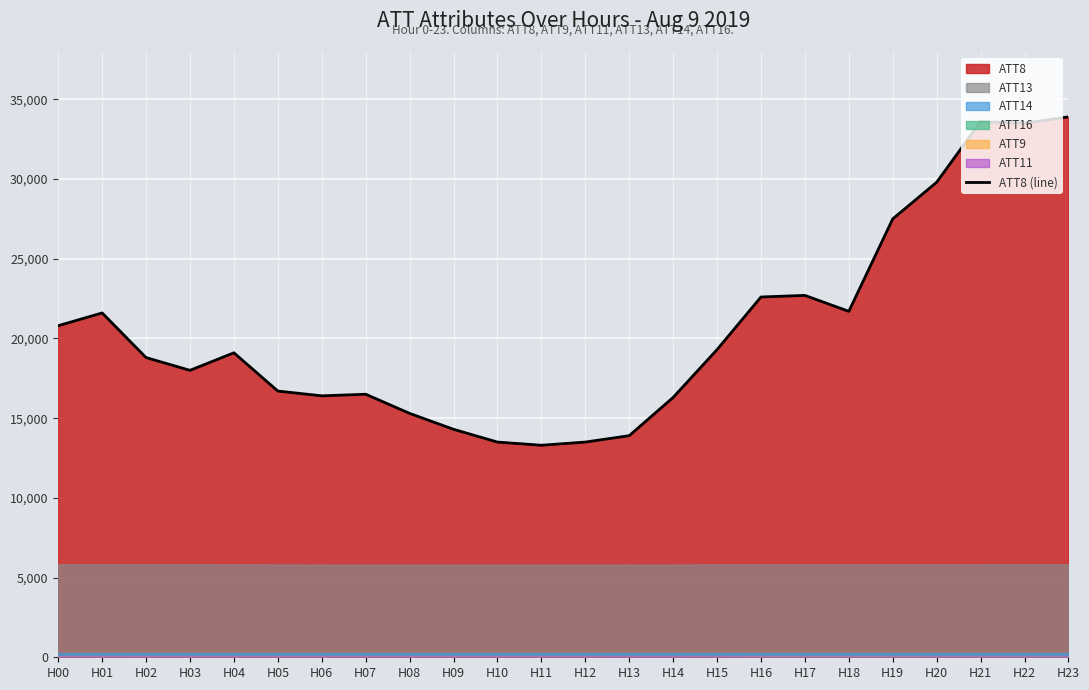

Reading right to left, transcribe all the data shown in this chart.

H23=33900	H22=33500	H21=33600	H20=29800	H19=27500	H18=21700	H17=22700	H16=22600	H15=19300	H14=16300	H13=13900	H12=13500	H11=13300	H10=13500	H09=14300	H08=15300	H07=16500	H06=16400	H05=16700	H04=19100	H03=18000	H02=18800	H01=21600	H00=20800